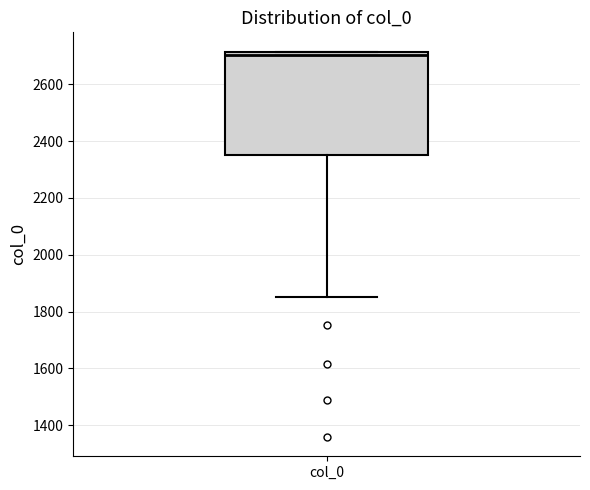

Read this box plot against the y-axis: the position of the median line, the range covered by the box, and the ends of both whiskers. The values are not printed on the chart, so give them approximately, as read against the axis.

median 2700, box 2360 to 2720, whiskers 1860 to 2720